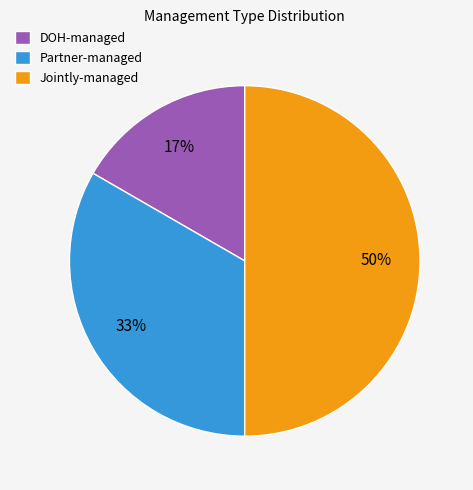

The Jointly-managed slice represents 60% of the pie. True or false?

False